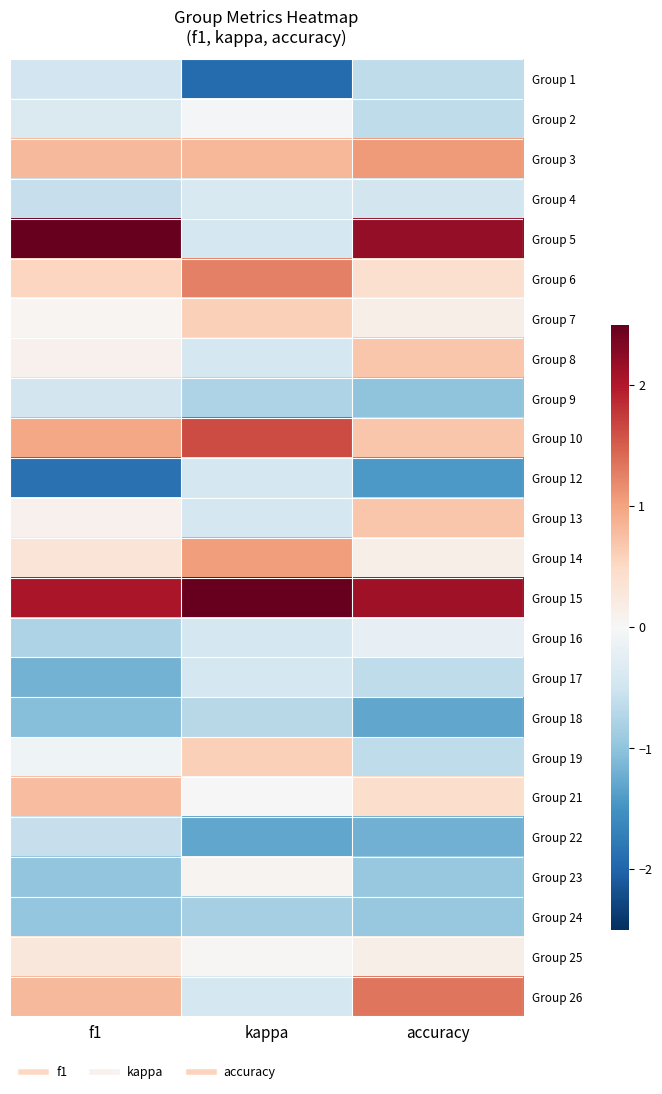

At how many categories does at least one series exceed 0?

3